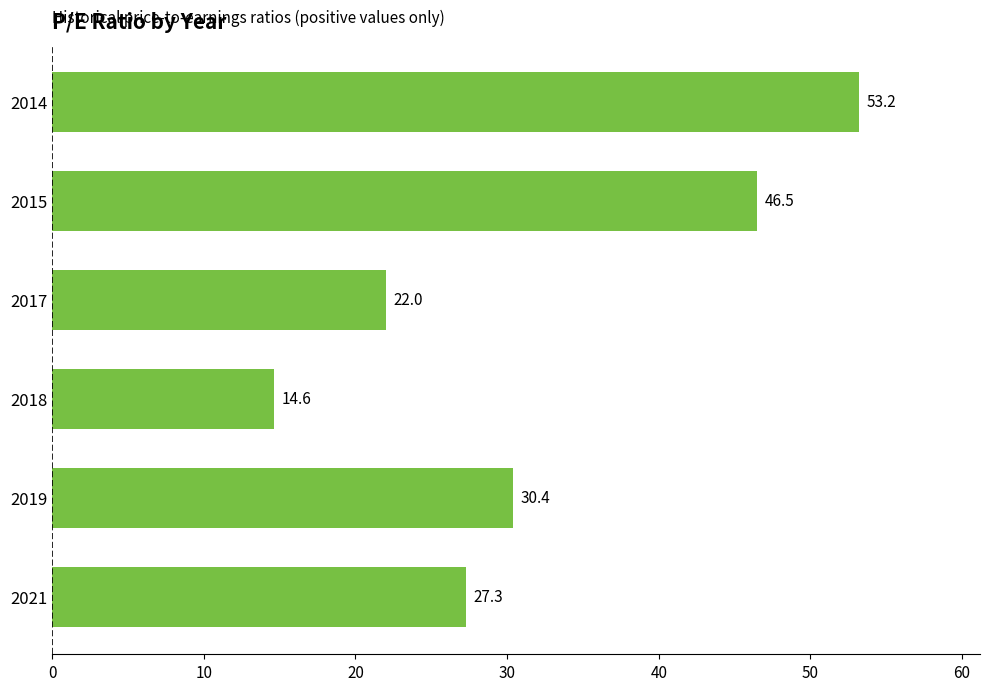

How many distinct data groups are displayed?

1